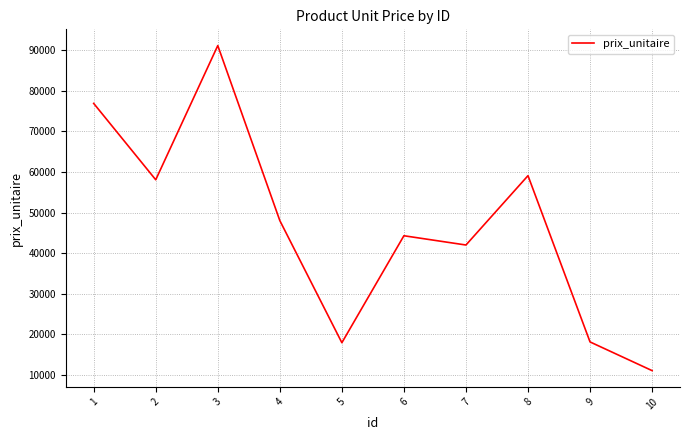

What is the difference between the maximum and minimum values?

80164